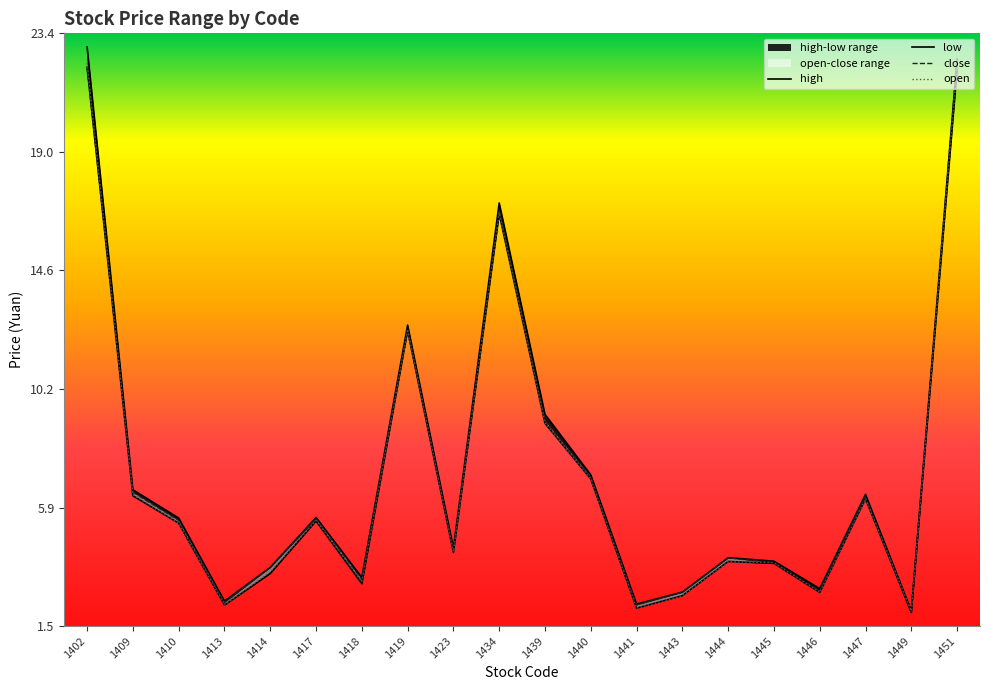

Reading left to right, extract all data points from this chart.

high: 22.9	6.5	5.5	2.4	3.7	5.5	3.3	12.6	4.4	17.1	9.3	7.1	2.3	2.8	4.0	3.9	2.9	6.4	2.1	22.4
low: 22.1	6.3	5.3	2.3	3.5	5.4	3.1	12.4	4.2	16.7	9.0	6.9	2.2	2.6	3.9	3.8	2.8	6.2	2.0	22.0
close: 22.1	6.4	5.4	2.4	3.7	5.5	3.2	12.4	4.3	16.8	9.1	7.0	2.3	2.8	4.0	3.9	2.8	6.3	2.0	22.4
open: 22.2	6.3	5.3	2.3	3.5	5.4	3.1	12.4	4.2	16.8	9.0	6.9	2.2	2.6	3.9	3.8	2.8	6.2	2.1	22.1